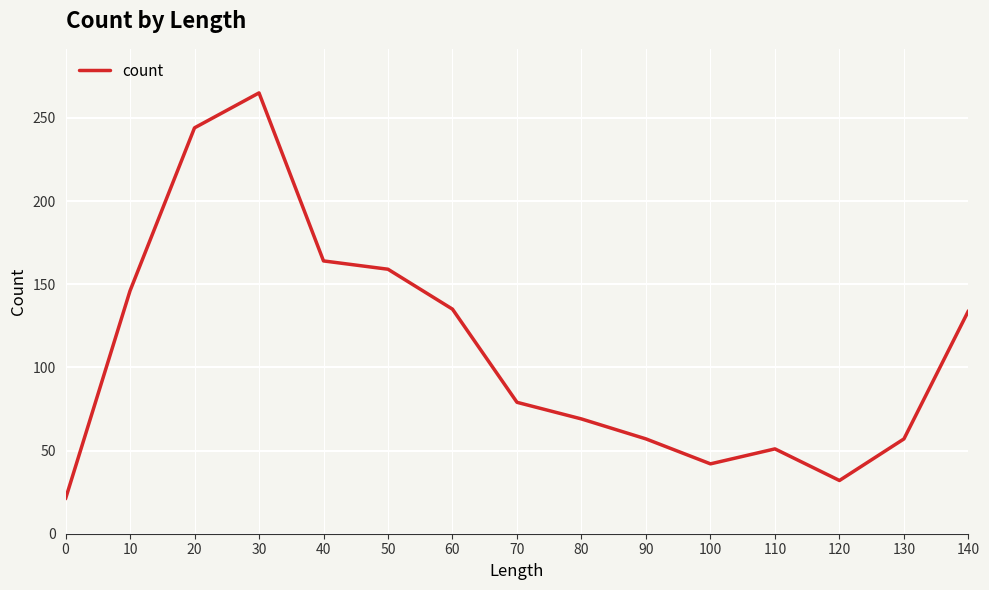

What is the difference between the values at 90 and 140?

77